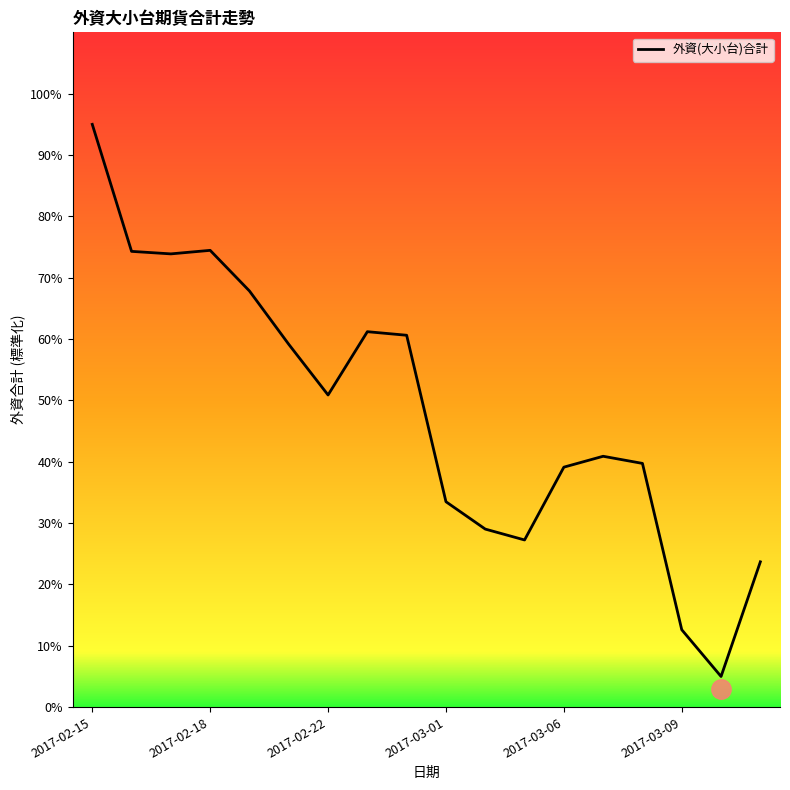

What is the smallest value displayed?

5.0